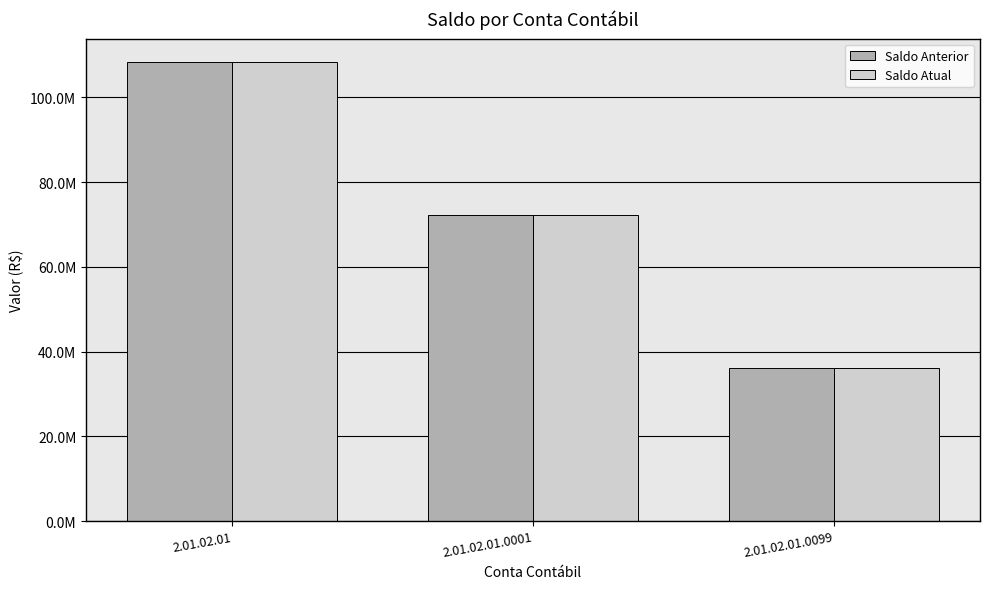

Does the chart contain stacked bars?

No